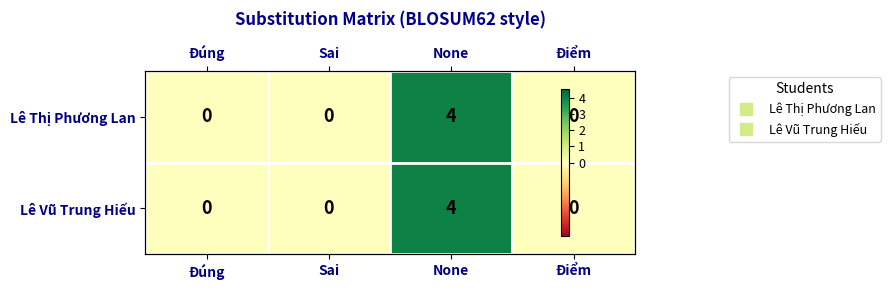

At None, list the series in order from largest to smallest.

Lê Thị Phương Lan, Lê Vũ Trung Hiếu